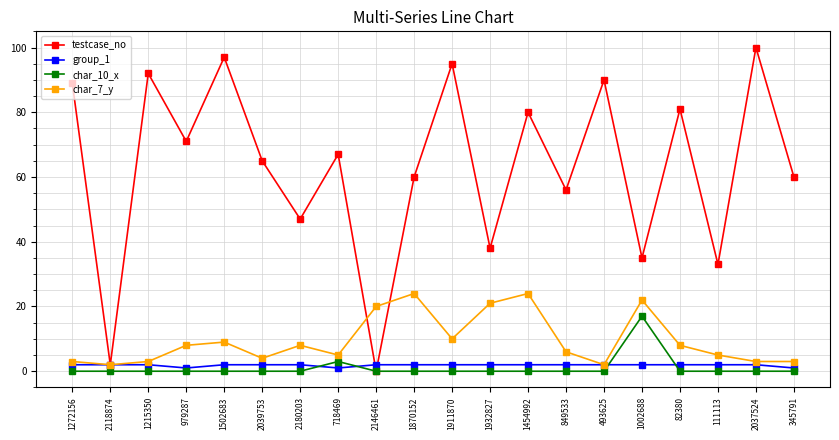

Count the number of categories in the chart.

20